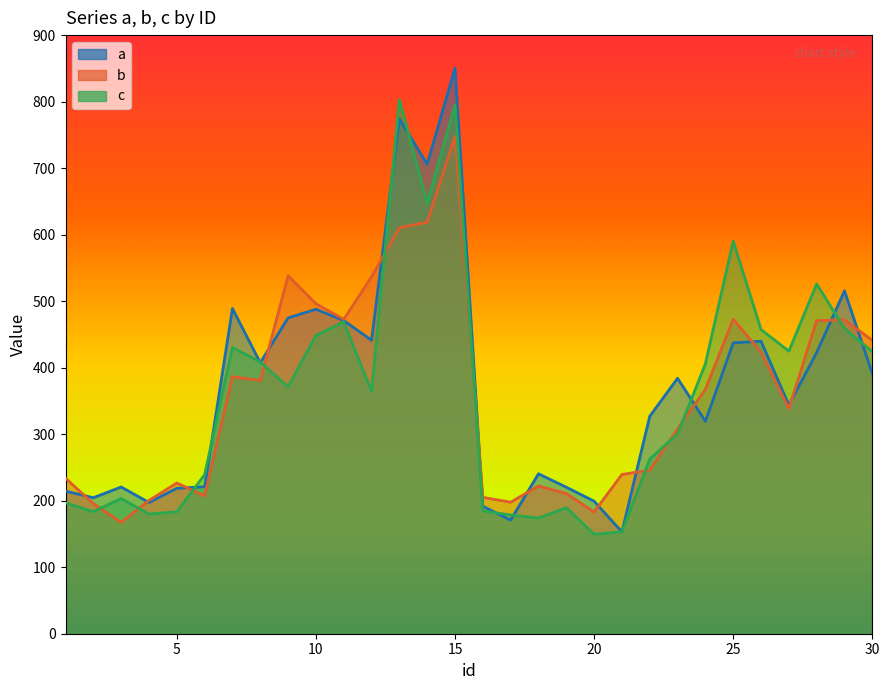

What is the difference between the a values at 27 and 7?

145.2